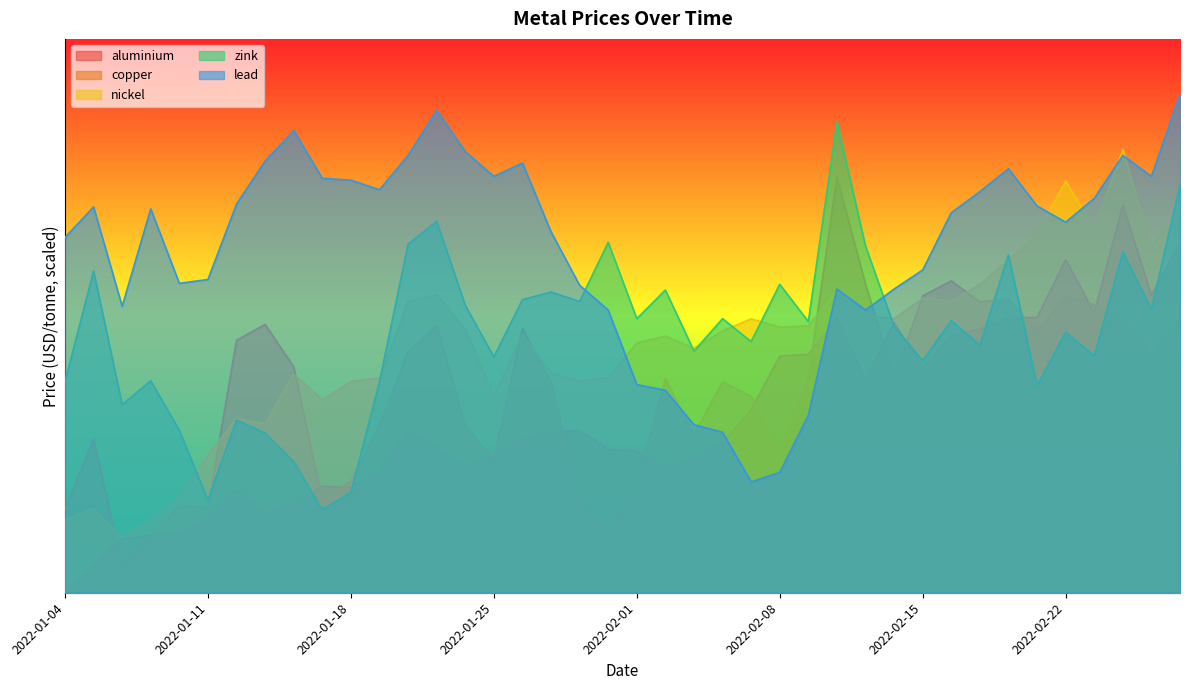

True or false: aluminium has a value of 7656.7 at 2022-02-01.

True